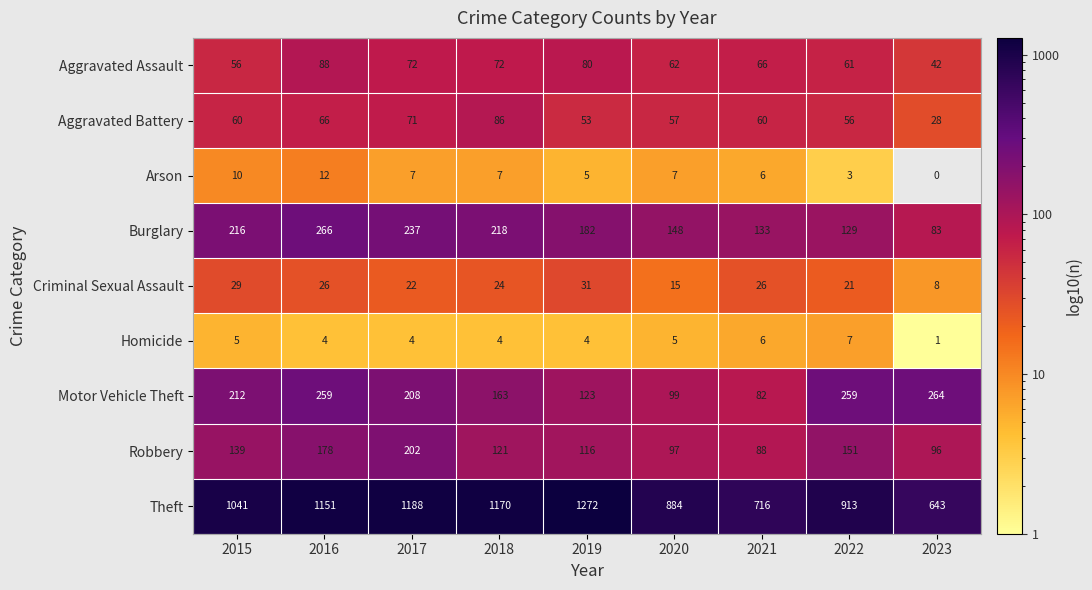

At how many categories does at least one series exceed 551?

9